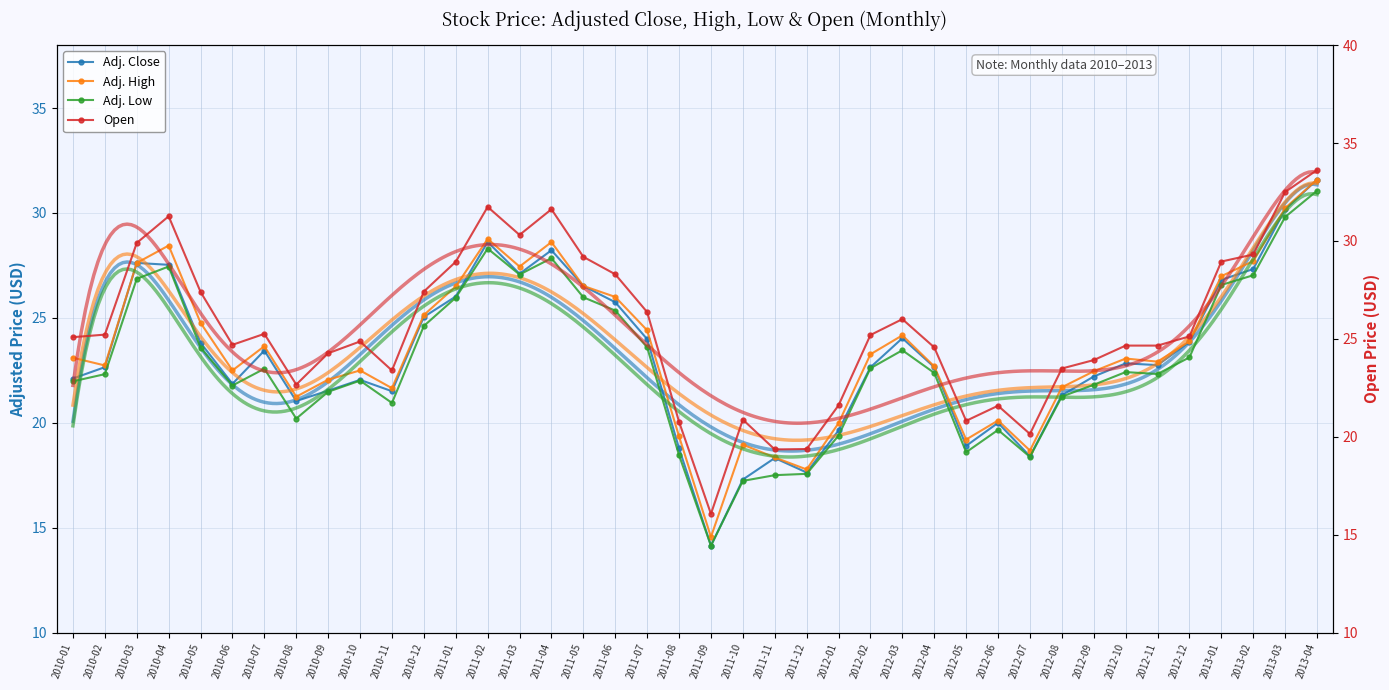

Is it true that Adj. High equals 26.5 at 2011-01?

True